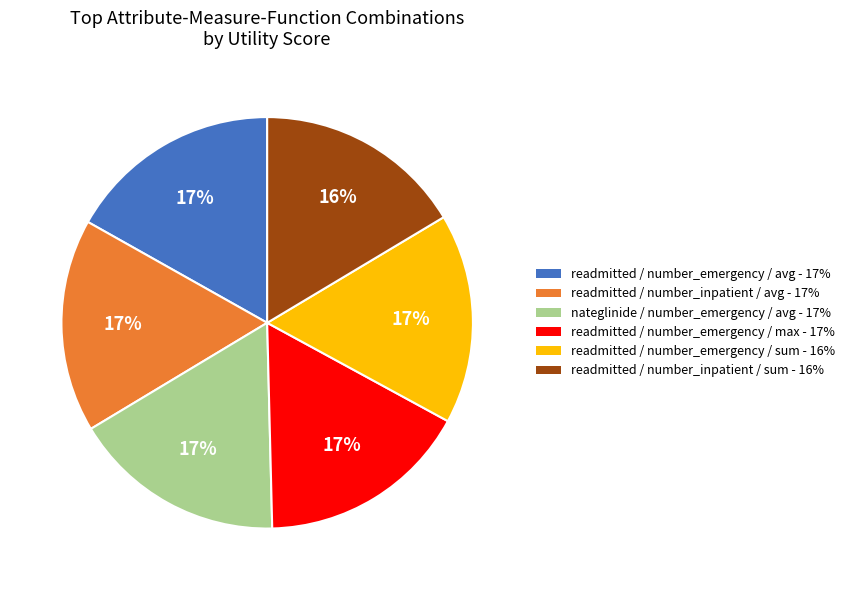

Is it true that nateglinide / number_emergency / avg is 4% of the pie?

False